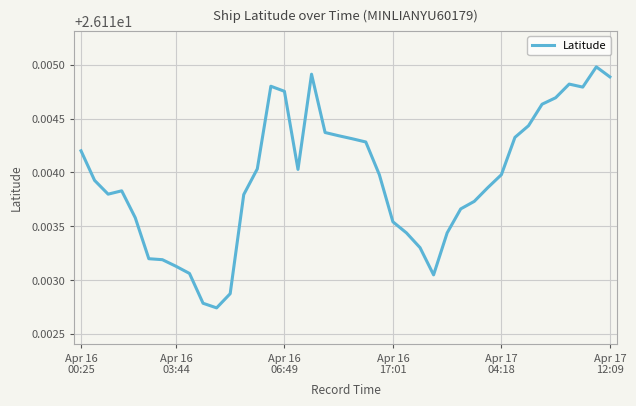

Rank the categories by value from highest to lowest.

38, 17, 39, 36, 14, 37, 15, 35, 34, 33, 18, 19, 32, 20, 21, Apr 16
00:25, 13, 16, 22, 31, Apr 16
03:44, 30, Apr 16
17:01, Apr 16
06:49, 12, 29, 28, Apr 17
04:18, 23, 24, 27, 25, Apr 17
12:09, 6, 7, 8, 26, 11, 9, 10